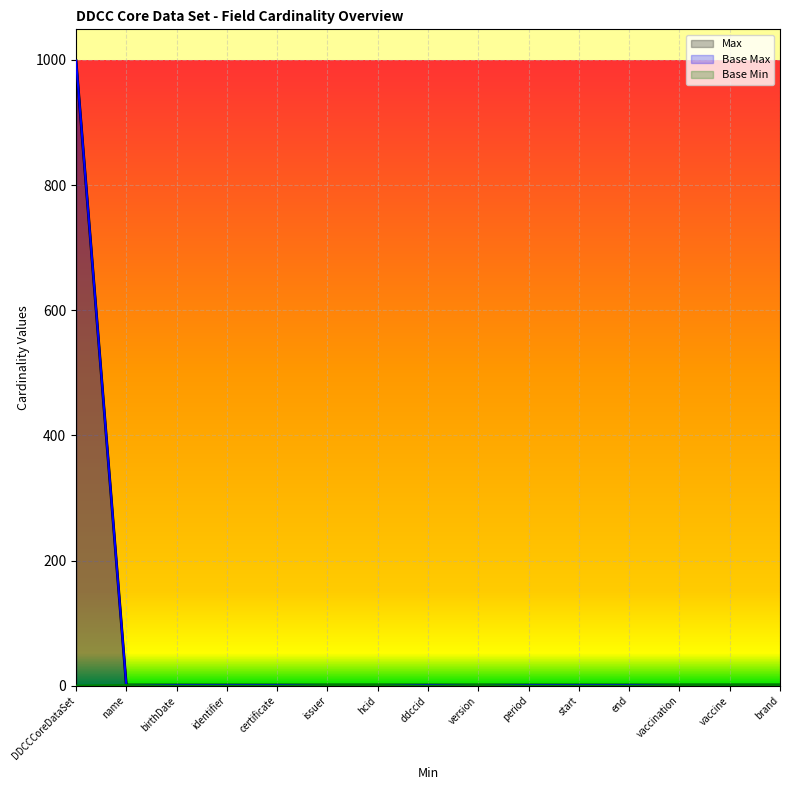

Count the number of data series in this chart.

3